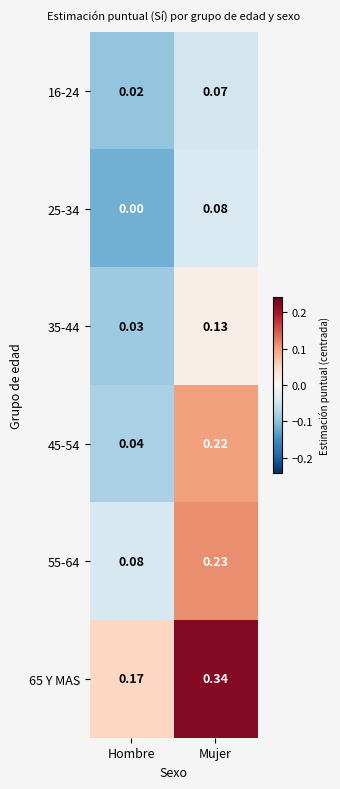

Rank the categories by 16-24 value from lowest to highest.

Hombre, Mujer